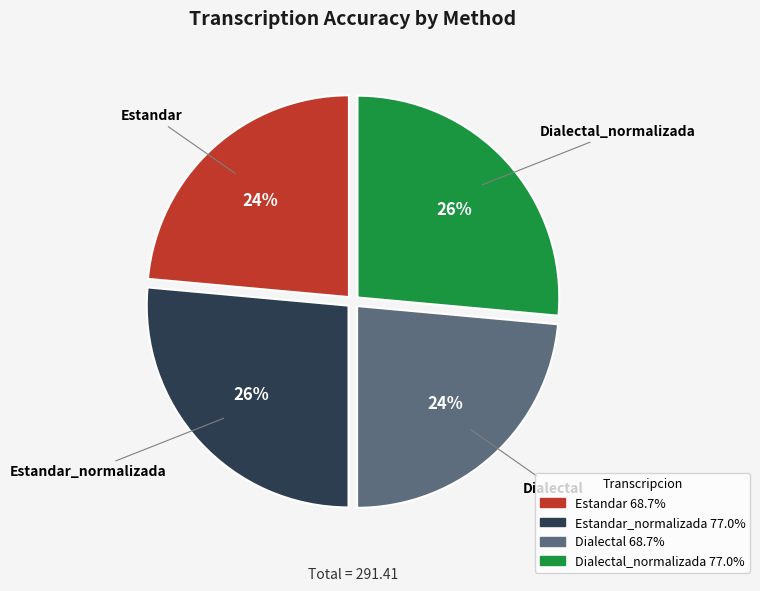

Is there any slice that represents more than half of the pie?

No